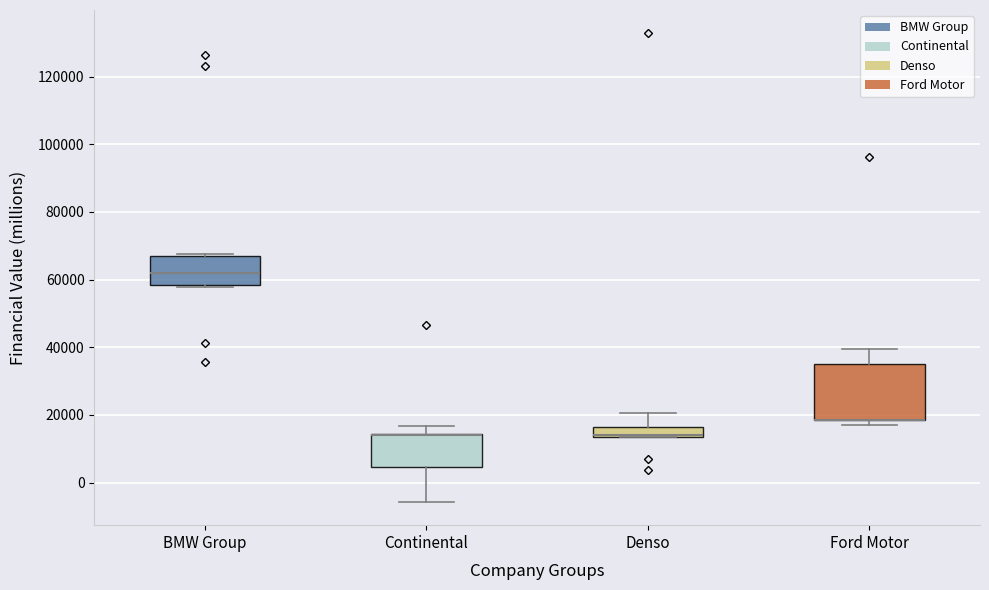

Which box is the tallest, from its lower edge to its upper edge?

Ford Motor